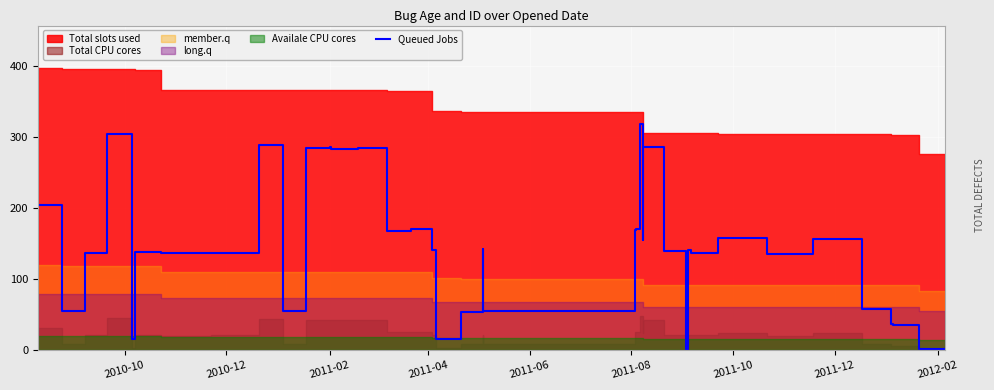

How many points are lower than both their immediate neighbors (excluding endpoints)?

12